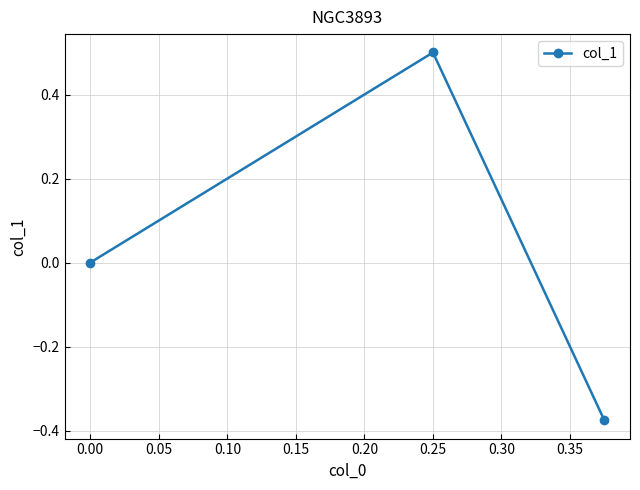

Where is the data nearest to the value 0?

0.00